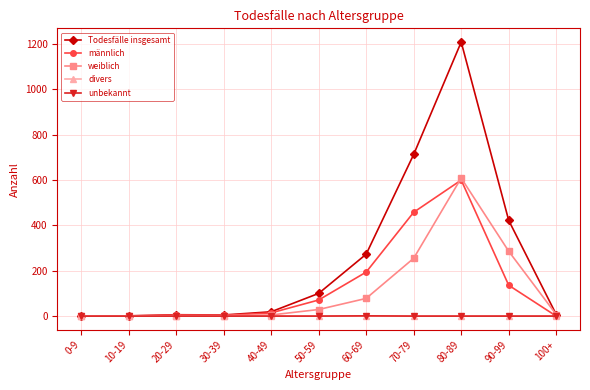

What is the total value across all series at 20-29?

12